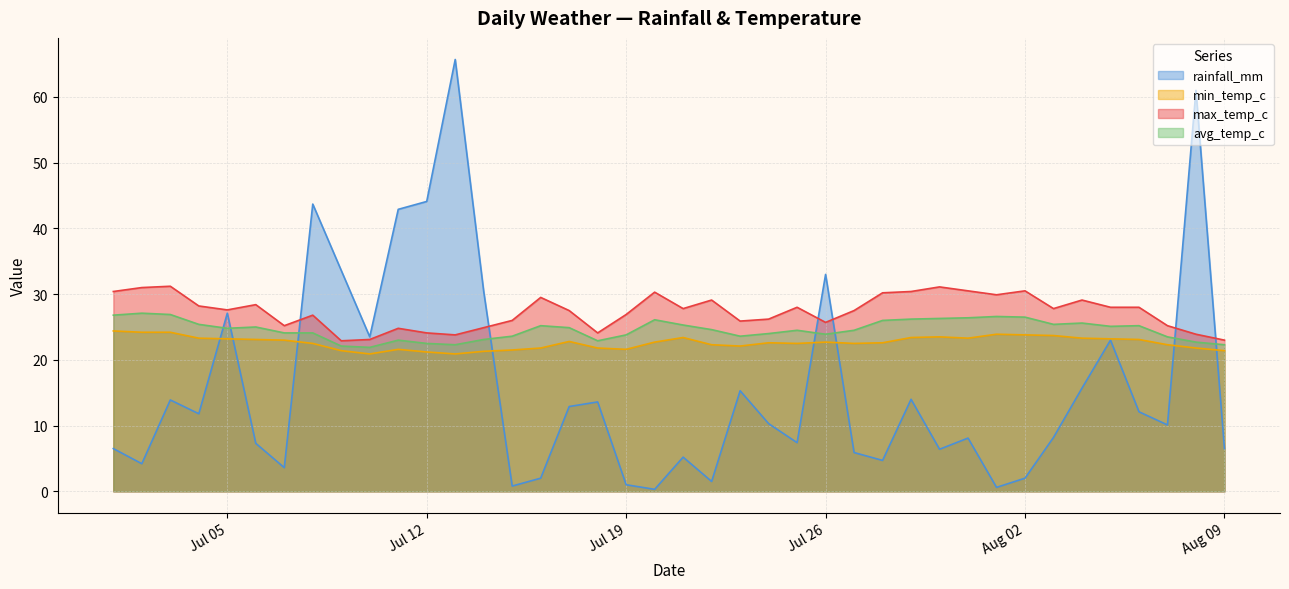

Reading left to right, transcribe all the data shown in this chart.

rainfall_mm: 6.5	4.2	13.9	11.8	27.1	7.3	3.6	43.7	33.6	23.5	42.9	44.1	65.7	30.4	0.8	2.0	12.9	13.6	1.0	0.3	5.2	1.5	15.3	10.3	7.4	33.0	5.9	4.7	14.0	6.4	8.1	0.6	2.0	8.2	15.7	23.0	12.1	10.1	61.0	6.5
min_temp_c: 24.4	24.2	24.2	23.3	23.2	23.1	23.0	22.5	21.4	20.9	21.6	21.2	20.9	21.3	21.5	21.8	22.8	21.8	21.6	22.7	23.4	22.3	22.1	22.6	22.5	22.7	22.5	22.6	23.4	23.5	23.3	23.9	23.8	23.7	23.3	23.2	23.1	22.3	21.8	21.4
max_temp_c: 30.4	31.0	31.2	28.2	27.6	28.4	25.2	26.8	22.9	23.1	24.8	24.1	23.8	24.9	26.0	29.5	27.5	24.1	26.9	30.3	27.8	29.1	25.9	26.2	28.0	25.7	27.5	30.2	30.4	31.1	30.5	29.9	30.5	27.8	29.1	28.0	28.0	25.2	23.9	23.0
avg_temp_c: 26.8	27.1	26.9	25.4	24.8	25.0	24.1	24.1	22.1	21.9	23.0	22.5	22.3	23.1	23.6	25.2	24.9	22.9	23.8	26.1	25.3	24.6	23.6	24.0	24.5	23.9	24.5	26.0	26.2	26.3	26.4	26.6	26.5	25.4	25.6	25.1	25.2	23.5	22.7	22.3